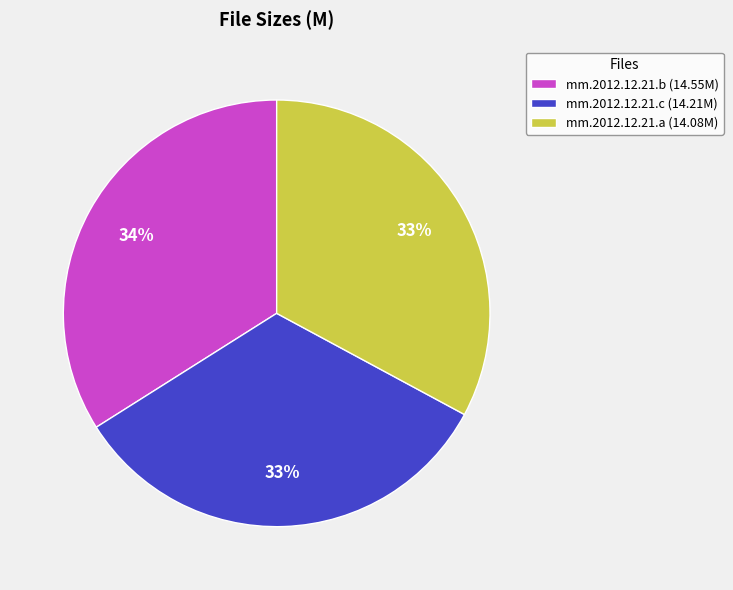

The mm.2012.12.21.b (14.55M) slice represents 34% of the pie. True or false?

True